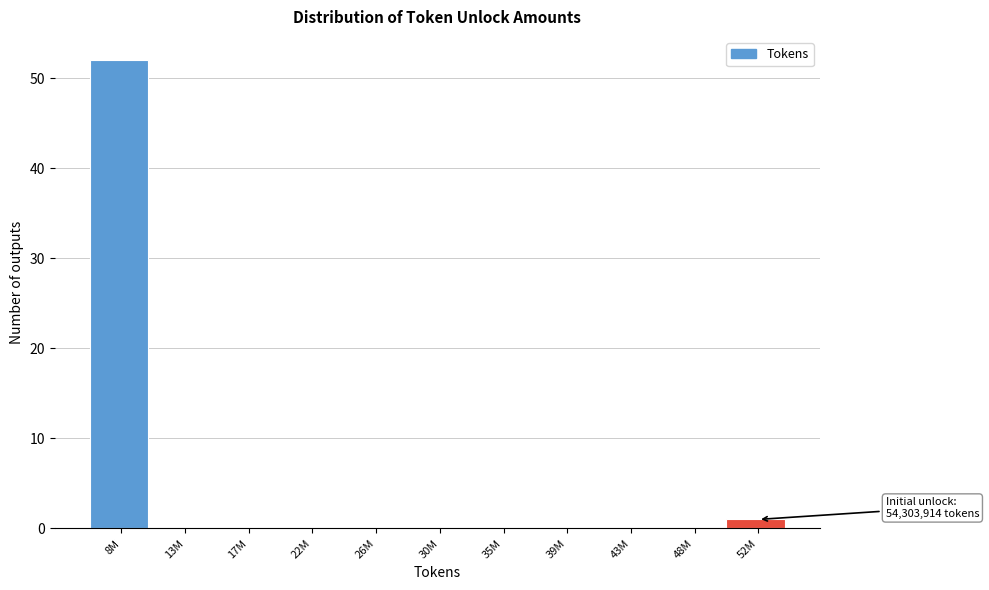

Reading left to right, transcribe all the data shown in this chart.

8M=52	13M=0	17M=0	22M=0	26M=0	30M=0	35M=0	39M=0	43M=0	48M=0	52M=1